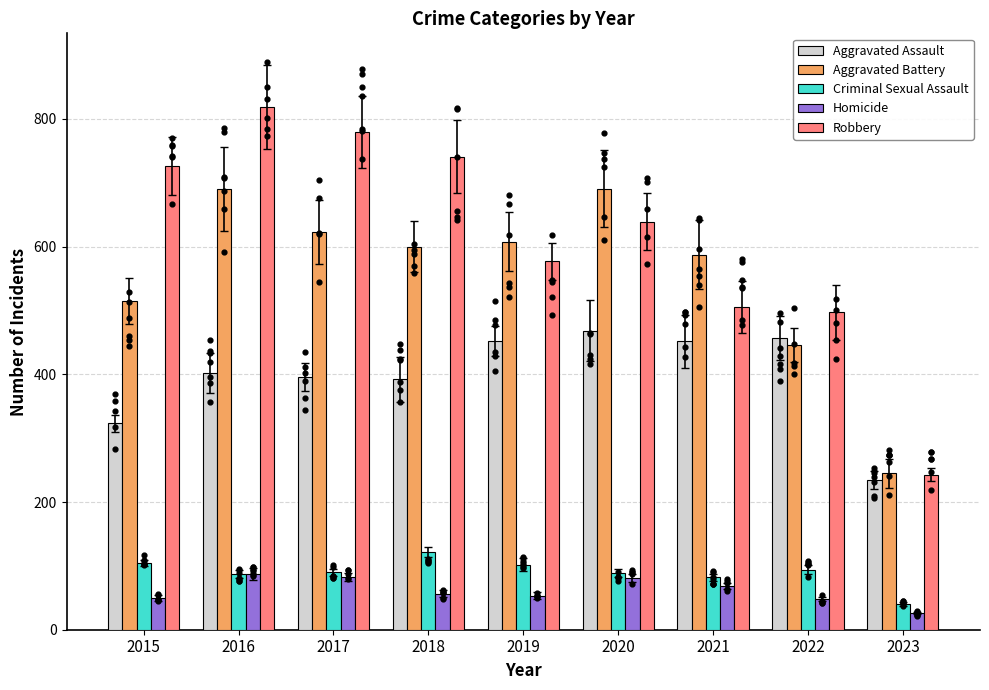

Which series reaches the maximum Y coordinate?

Robbery